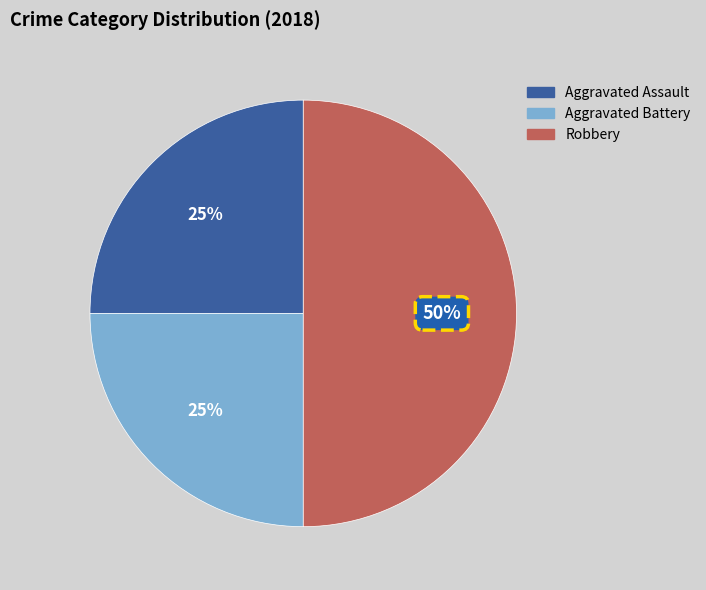

Which has a higher value, Robbery or Aggravated Assault?

Robbery